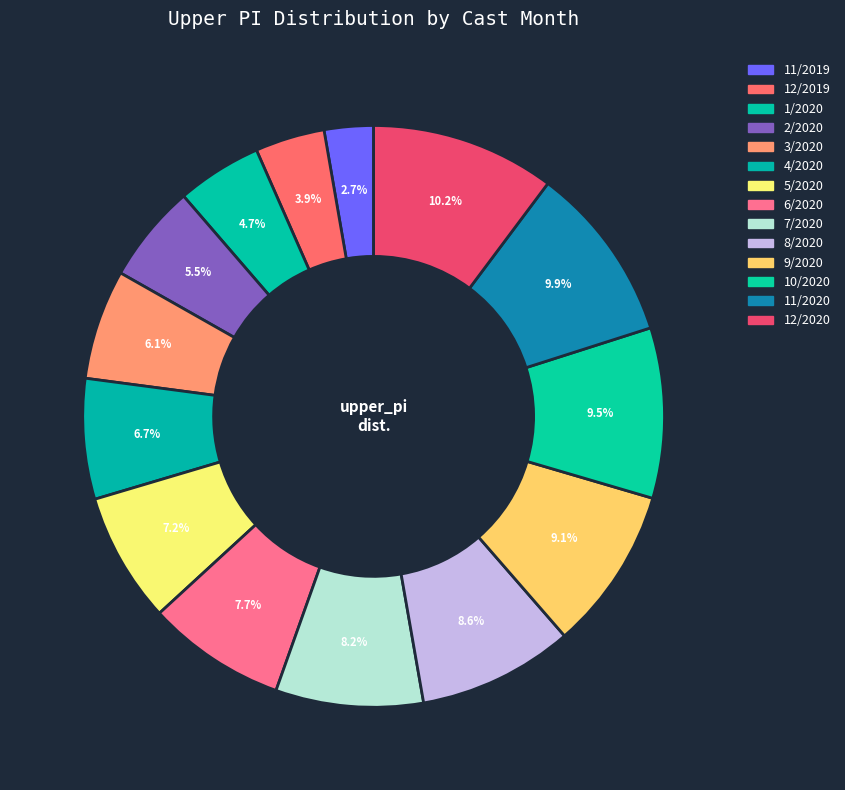

What percentage is NOT represented by 2/2020?

94.5%